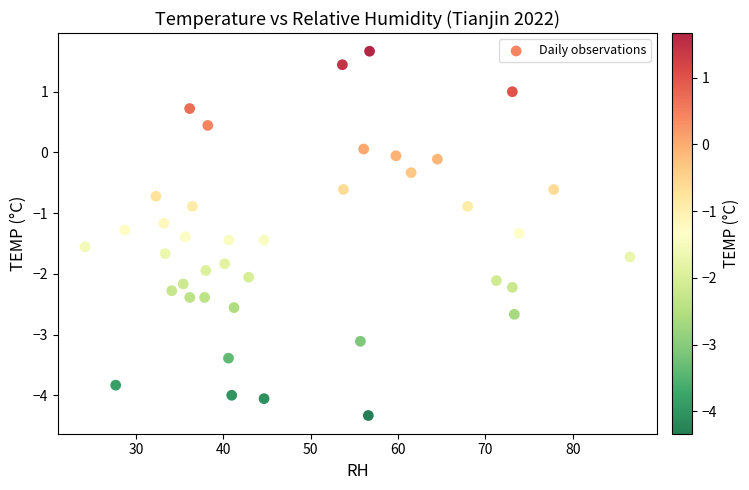

What is the range of Y values (max minus min)?

6.0